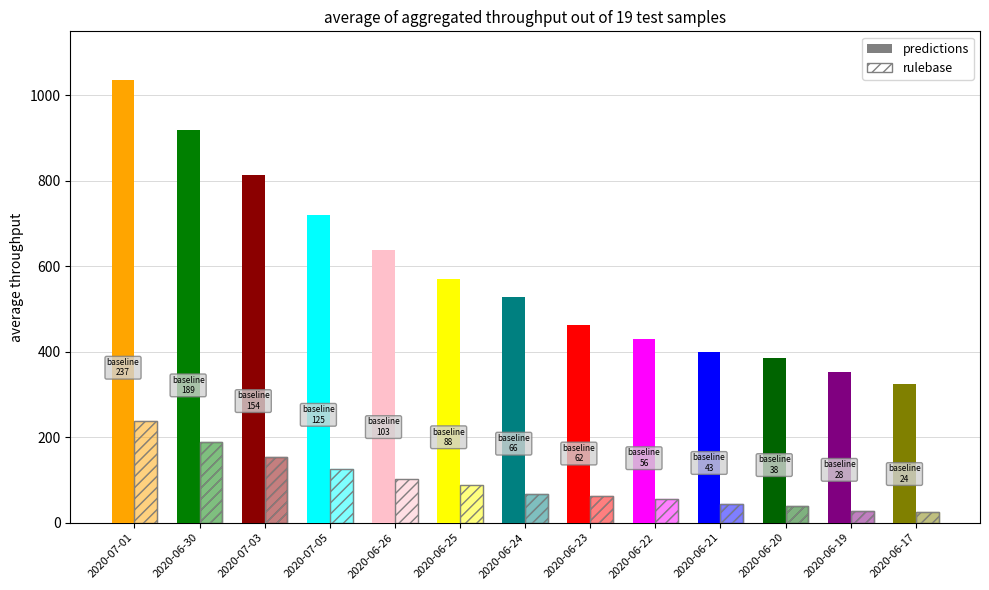

Which category has the lowest value in the predictions series?

2020-06-17